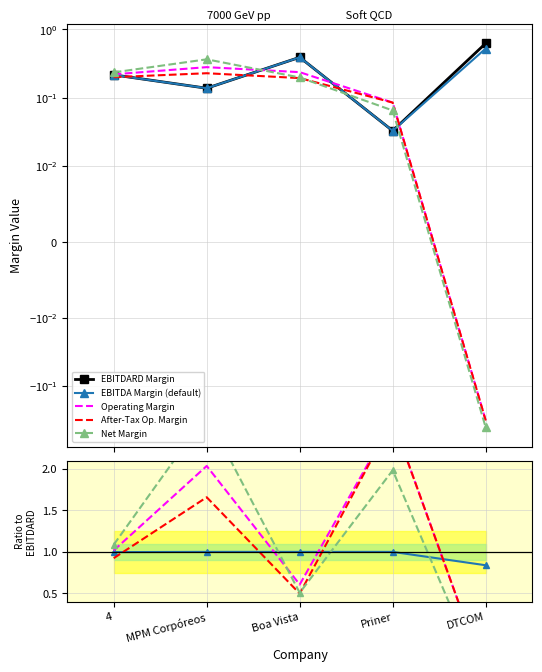

Where does the Net Margin series first go above 1?

4